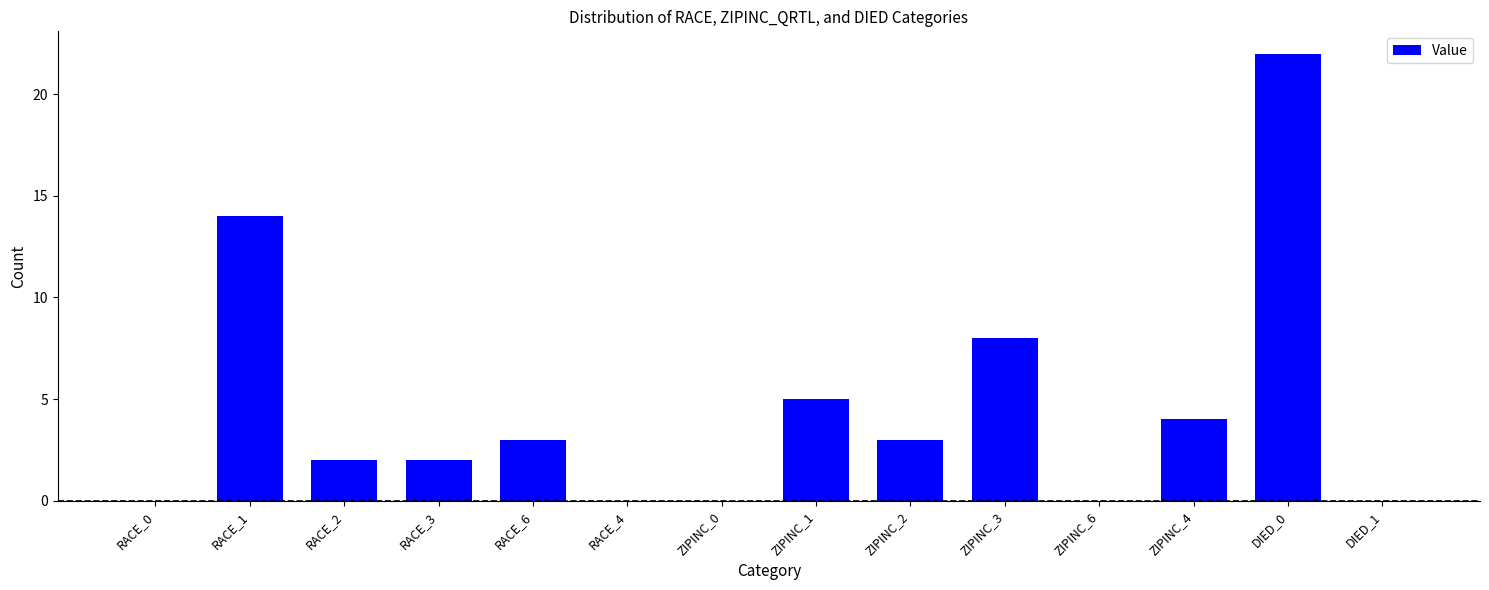

Which category has the highest value across all series?

DIED_0